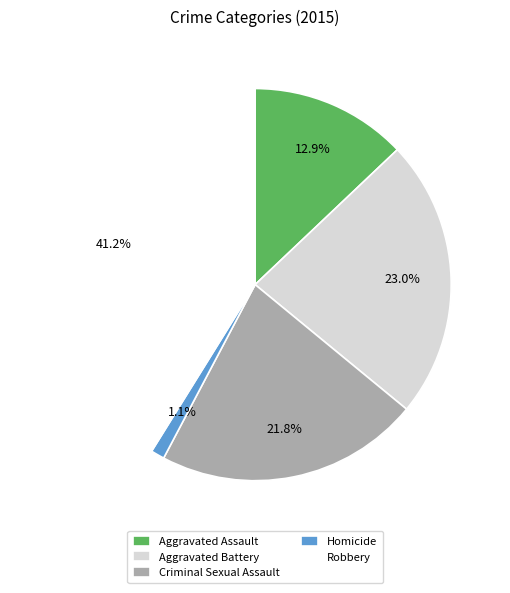

How many segments does this pie chart have?

5